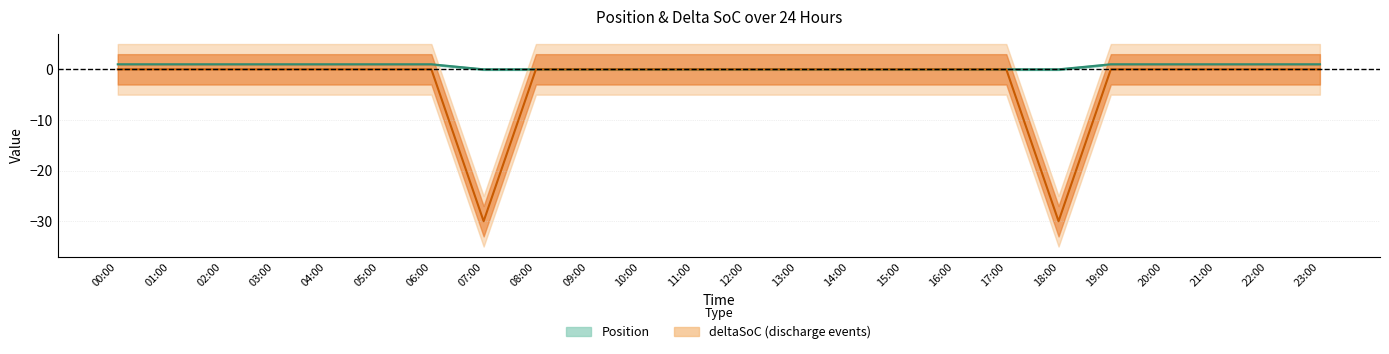

What is the label of the 11th point from the left?

10:00